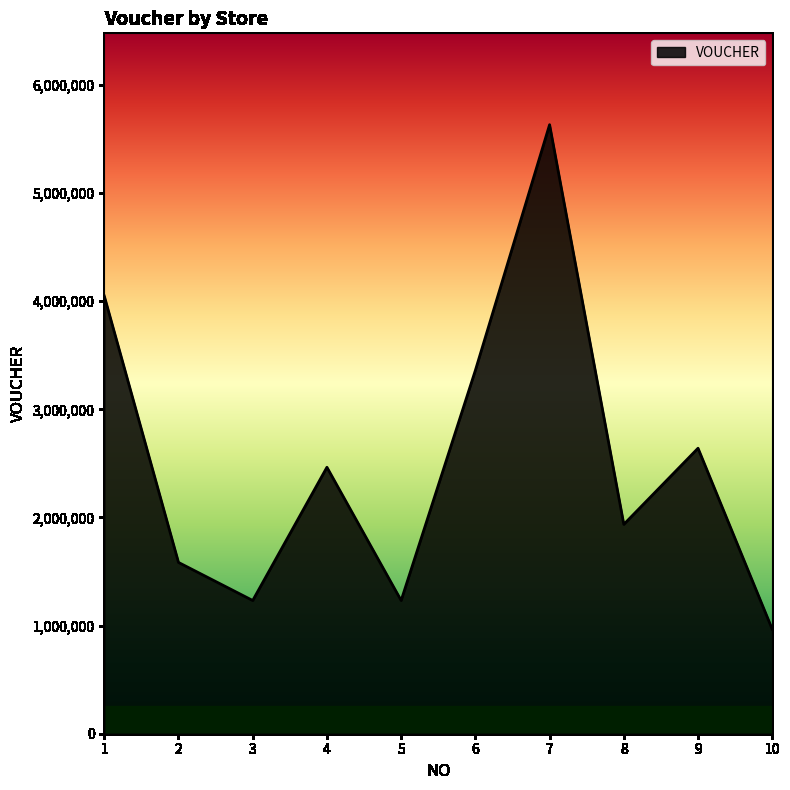

Which has a higher value, 4 or 8?

4